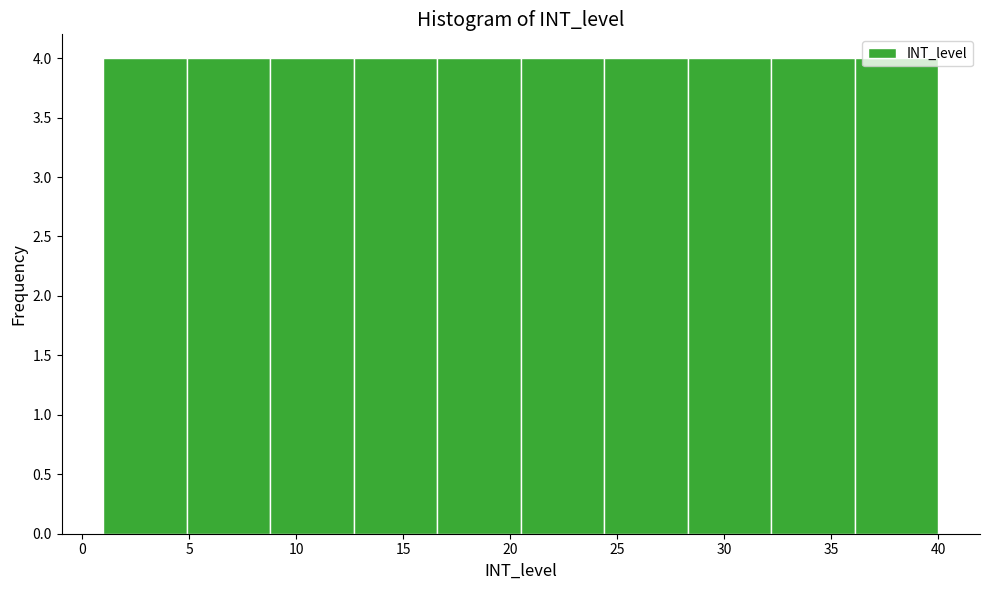

Reading left to right, list every bar in this chart as the range it spans on the x-axis followed by its height. Neither the bar edges nor the heights are printed on the chart, so give them approximately, as read against the axes.

1.0 to 4.9: 4
4.9 to 8.8: 4
8.8 to 12.7: 4
12.7 to 16.6: 4
16.6 to 20.5: 4
20.5 to 24.4: 4
24.4 to 28.3: 4
28.3 to 32.2: 4
32.2 to 36.1: 4
36.1 to 40.0: 4